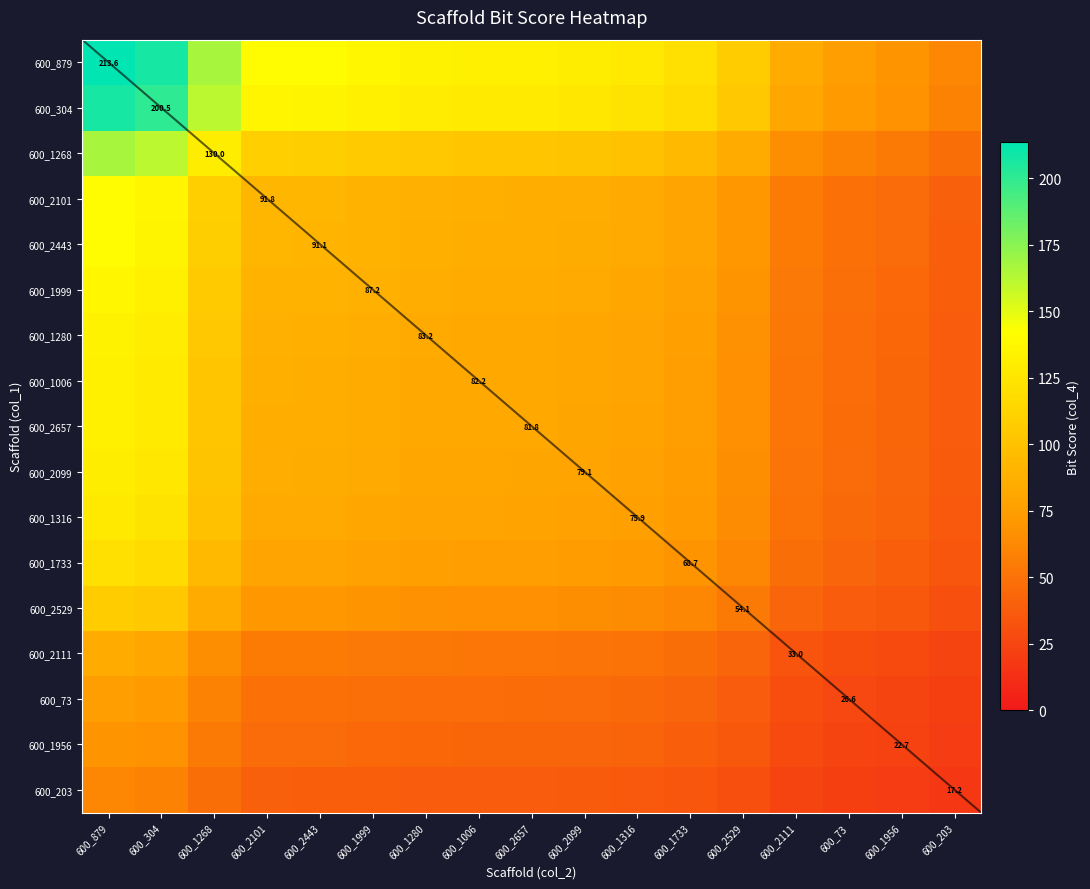

Where does the 600_879 series first go above 132?

600_879